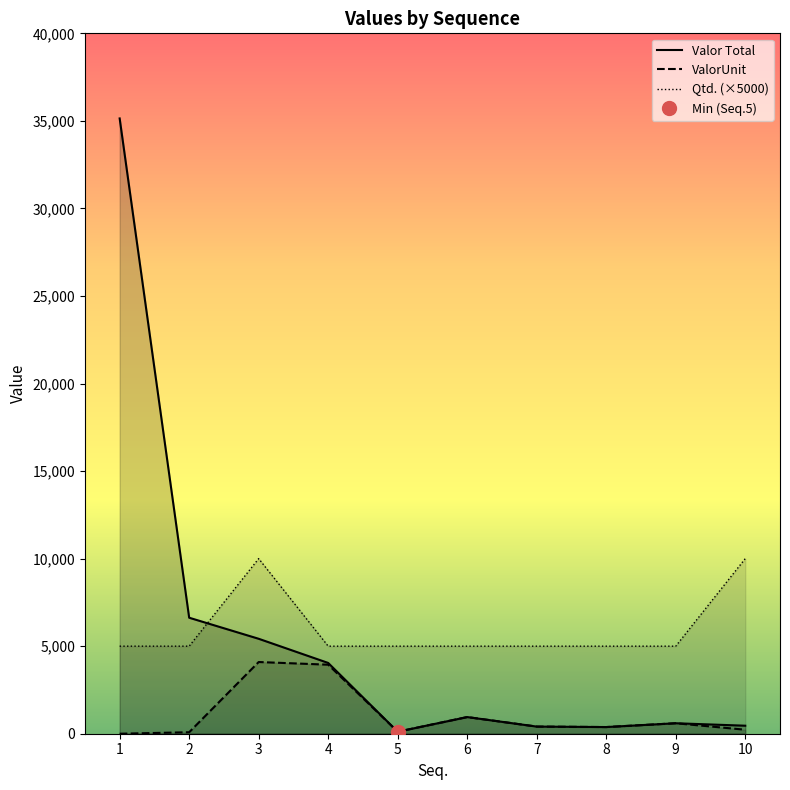

Reading right to left, what are all the values shown in this chart?

Valor Total: 10=457.6	9=598.3	8=380.8	7=407.9	6=951.5	5=114.4	4=4042.2	3=5422.4	2=6624.7	1=35139.7
ValorUnit: 10=228.8	9=598.3	8=380.8	7=407.9	6=951.5	5=114.4	4=3942.2	3=4095.0	2=85.0	1=0.0
Qtd. (×5000): 10=10000.0	9=5000.0	8=5000.0	7=5000.0	6=5000.0	5=5000.0	4=5000.0	3=10000.0	2=5000.0	1=5000.0